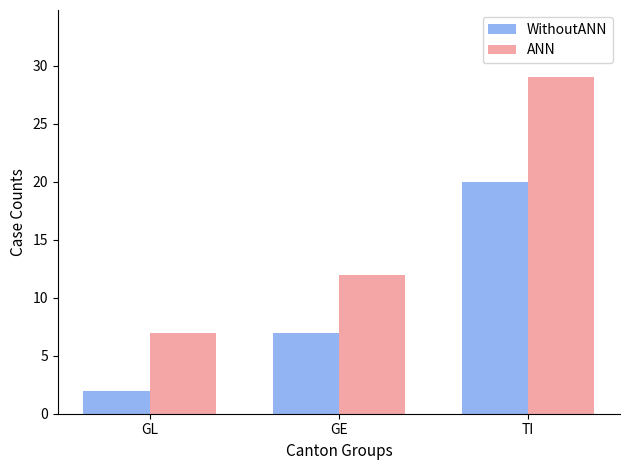

The WithoutANN series shows 13 at TI. True or false?

False